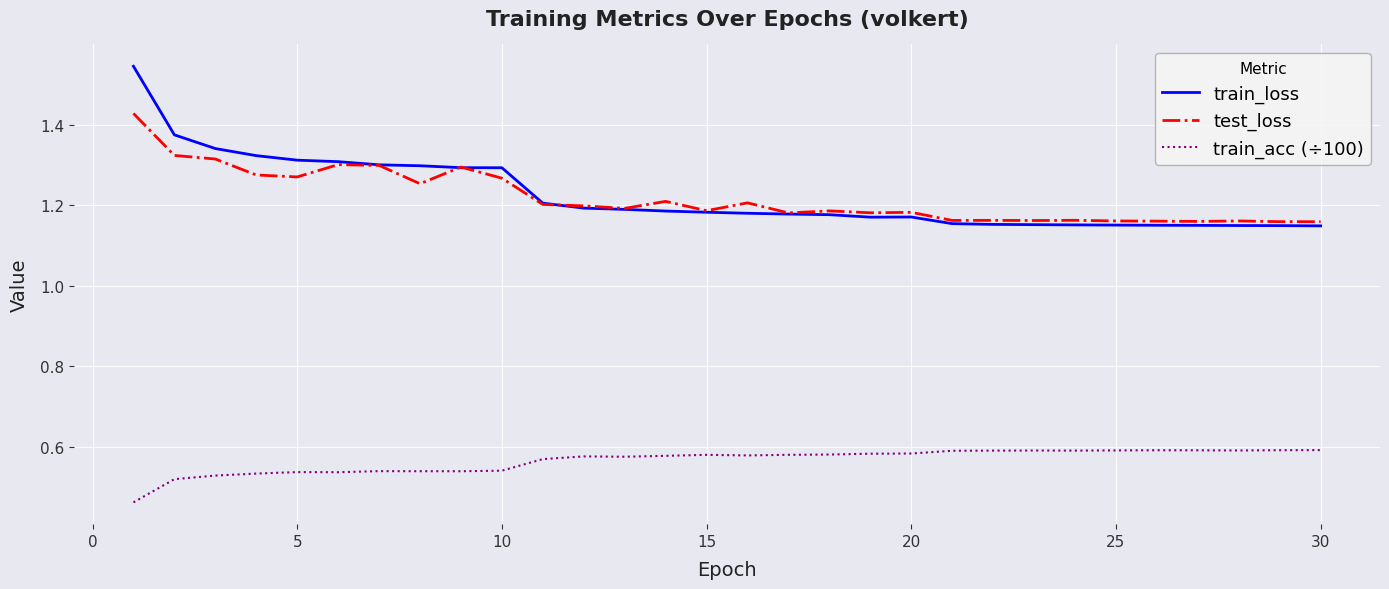

Which series has the largest range (max minus min)?

train_loss